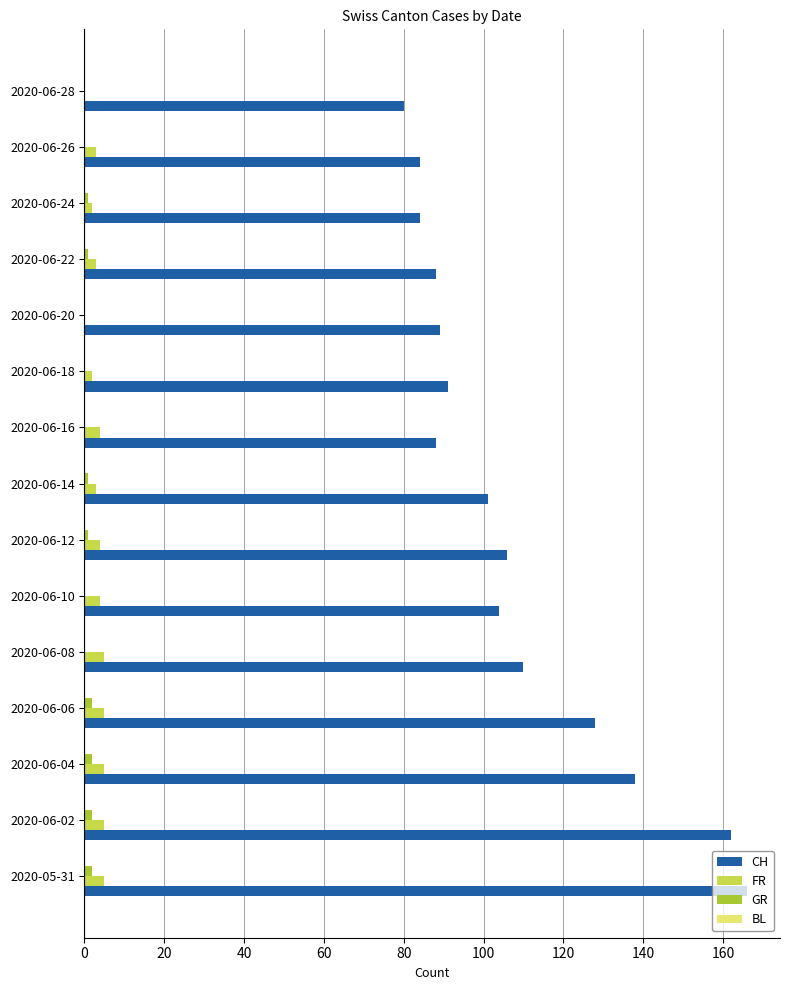

Count the number of categories in the chart.

15